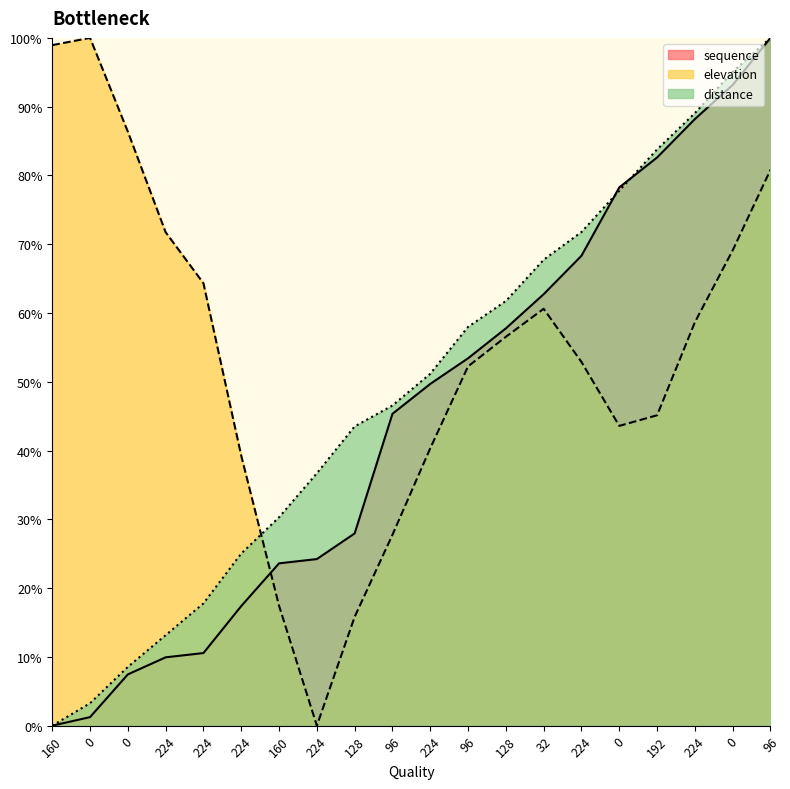

What is the sum of the sequence values at 96 and 96?

145.3